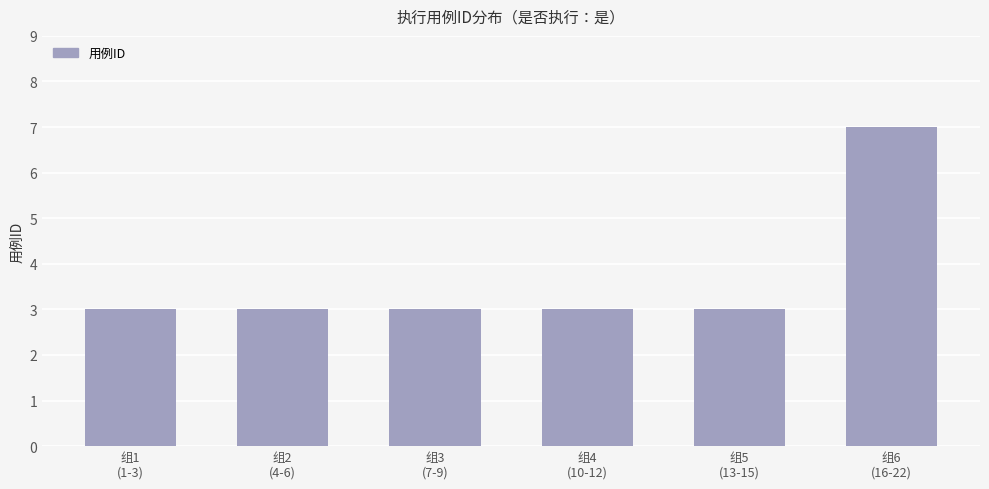

True or false: the data shows 5 at 组5
(13-15).

False